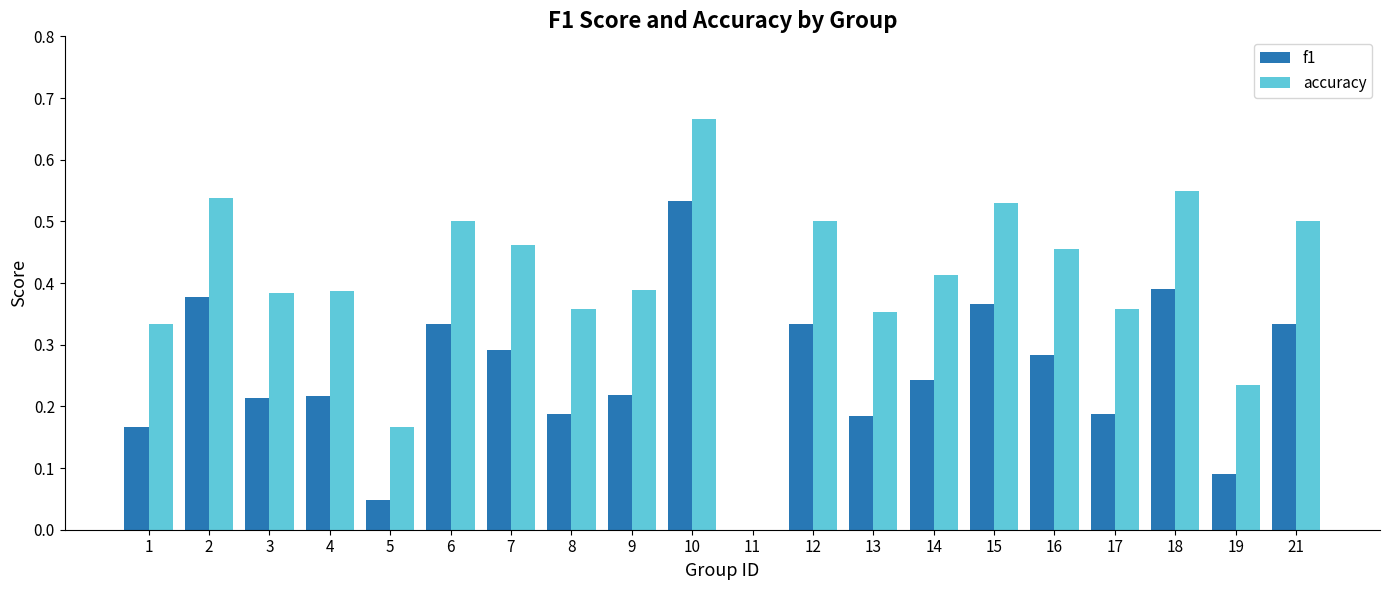

What is the sum of the accuracy values at 3 and 4?

0.8